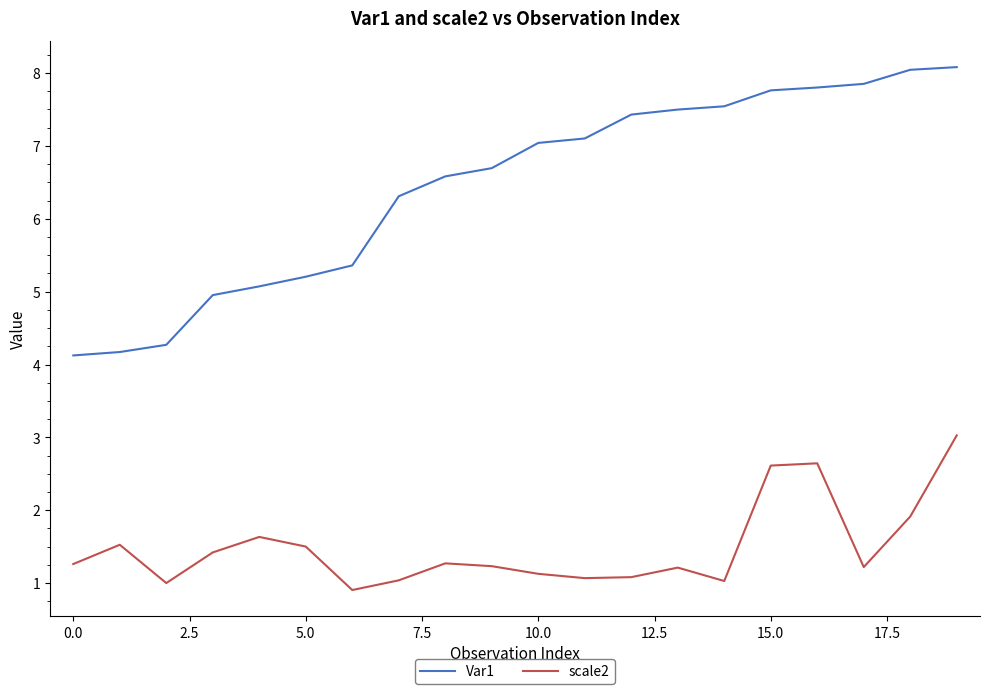

Which series has the largest total across all categories?

Var1